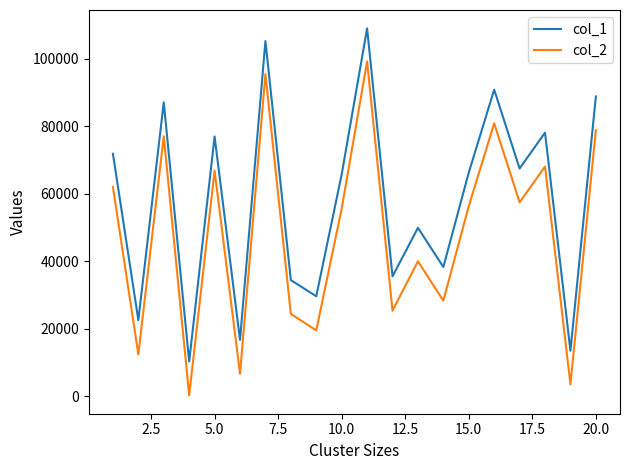

True or false: col_2 and col_1 intersect in this chart.

False